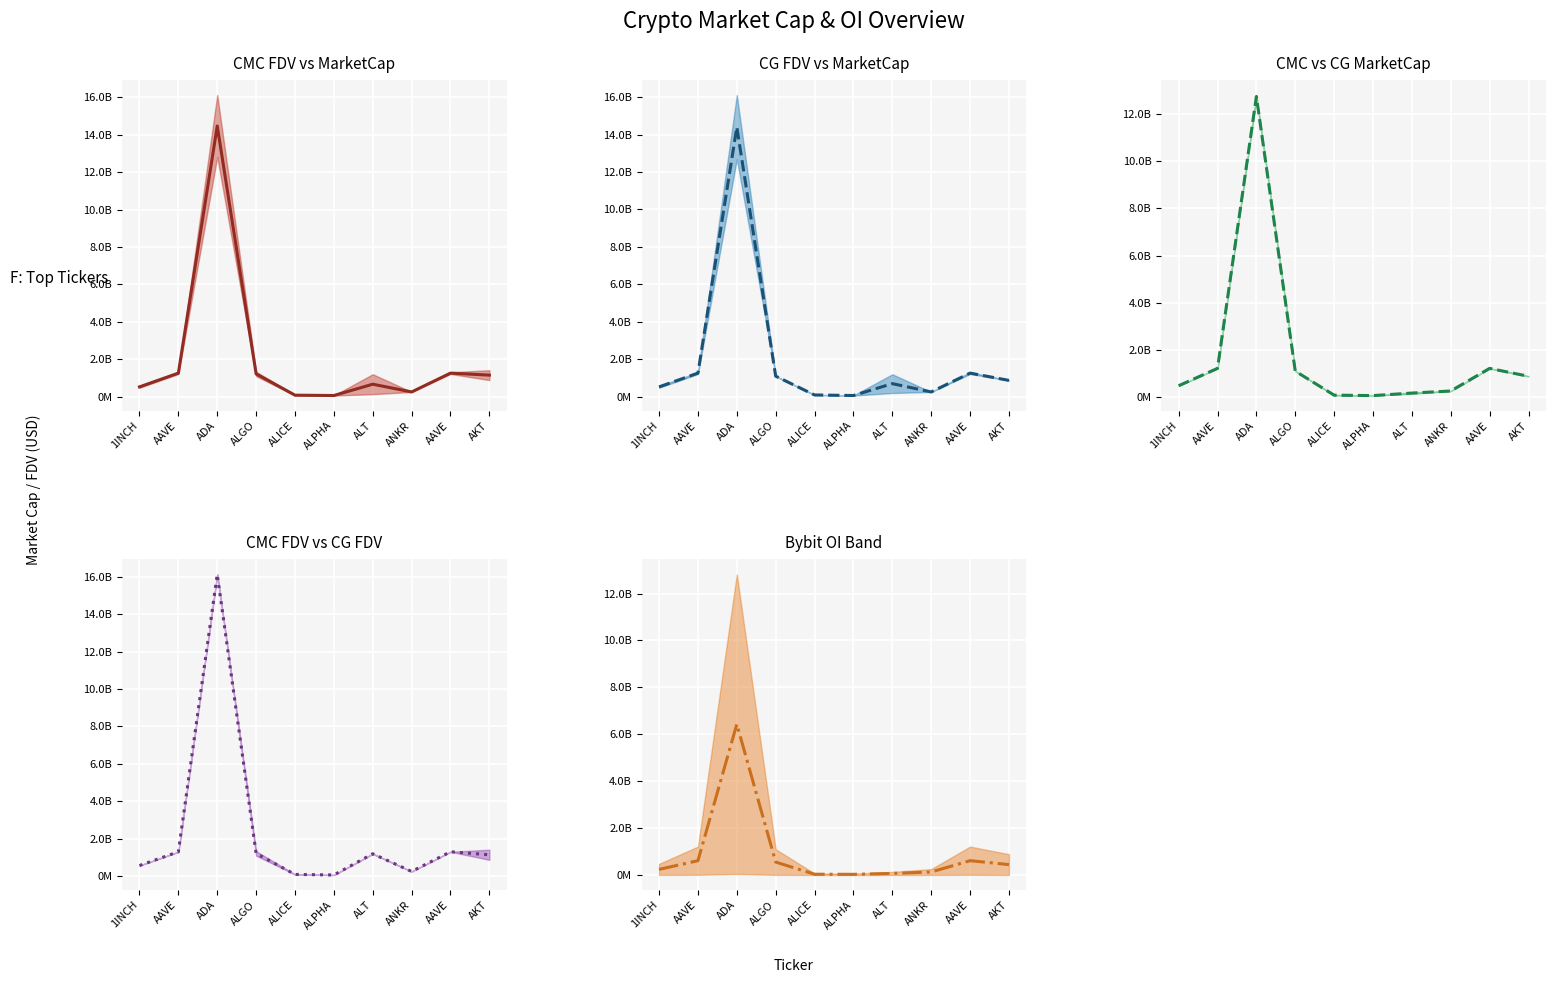

At ADA, list the series in order from largest to smallest.

CMC FDV vs CG FDV mid, CMC FDV vs MarketCap mid, CG FDV vs MarketCap mid, CMC vs CG MarketCap mid, Bybit OI Band mid